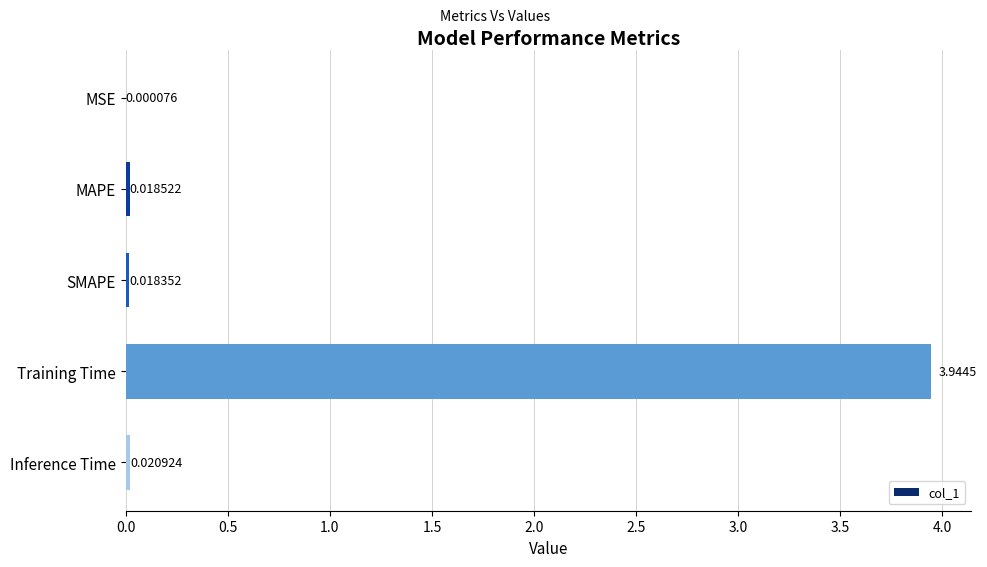

Between Inference Time and Training Time, which is larger?

Training Time